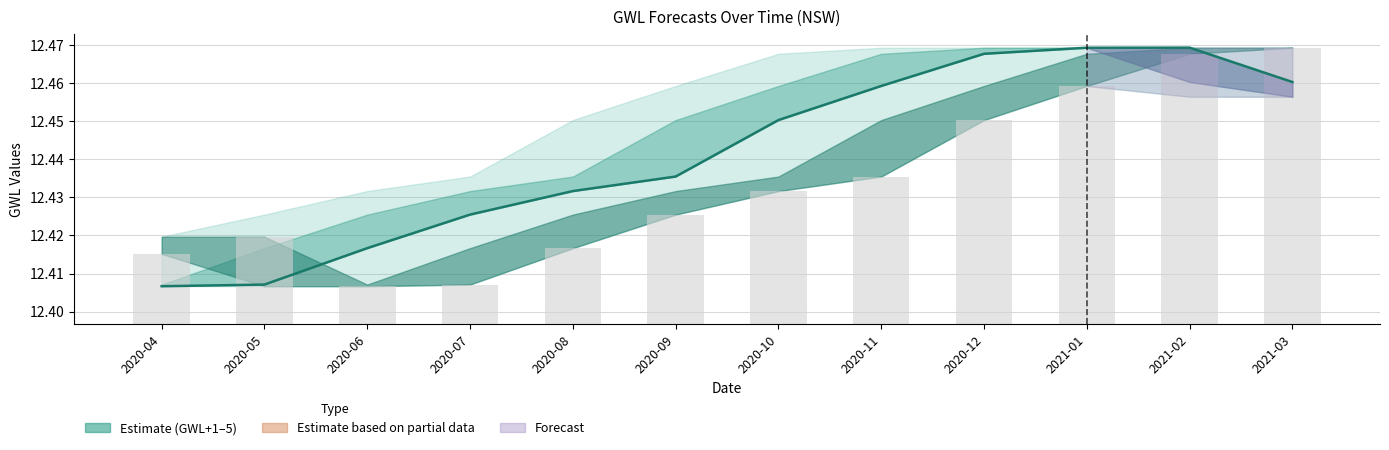

At which label is GWL+1 (bars) closest to 0?

2020-06